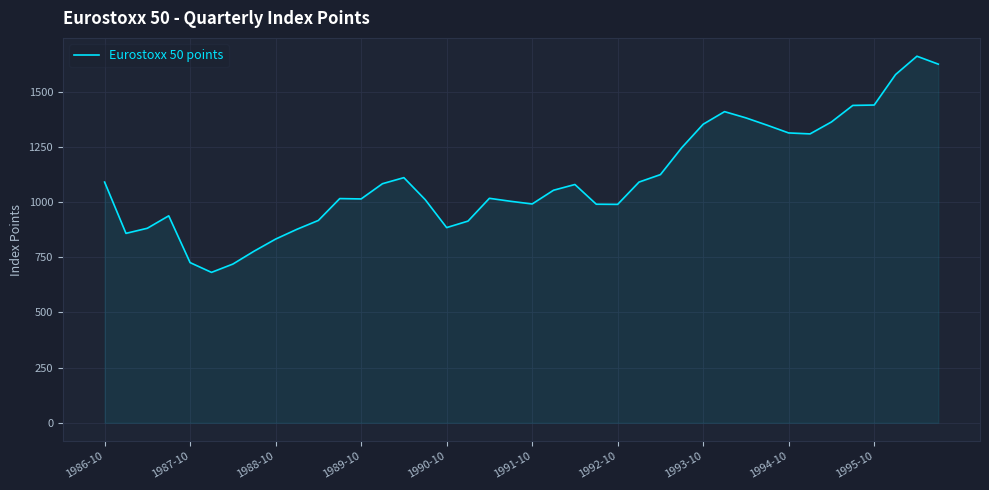

What is the smallest value displayed?

681.9